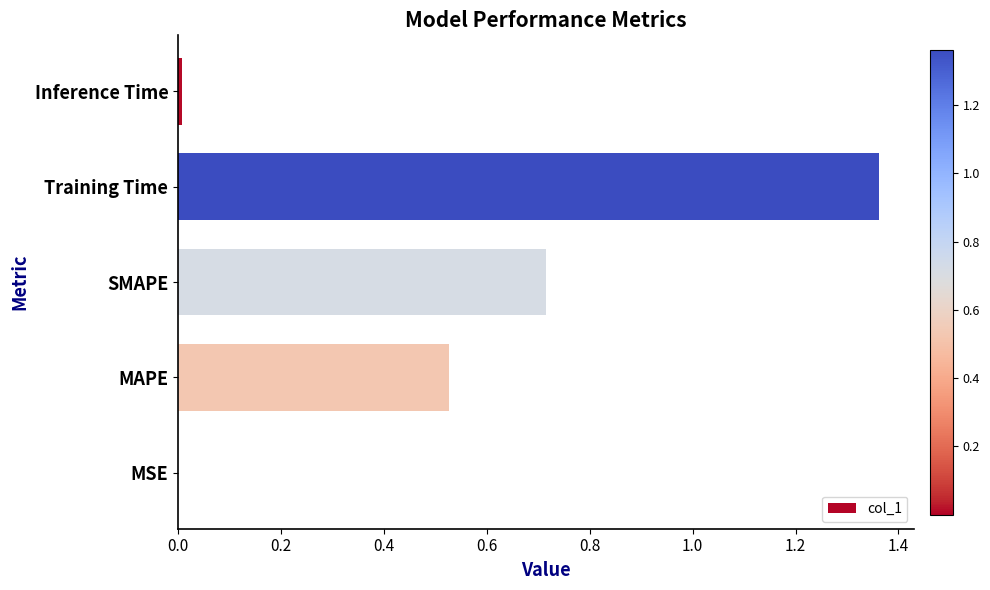

What is the sum of all values?

2.6